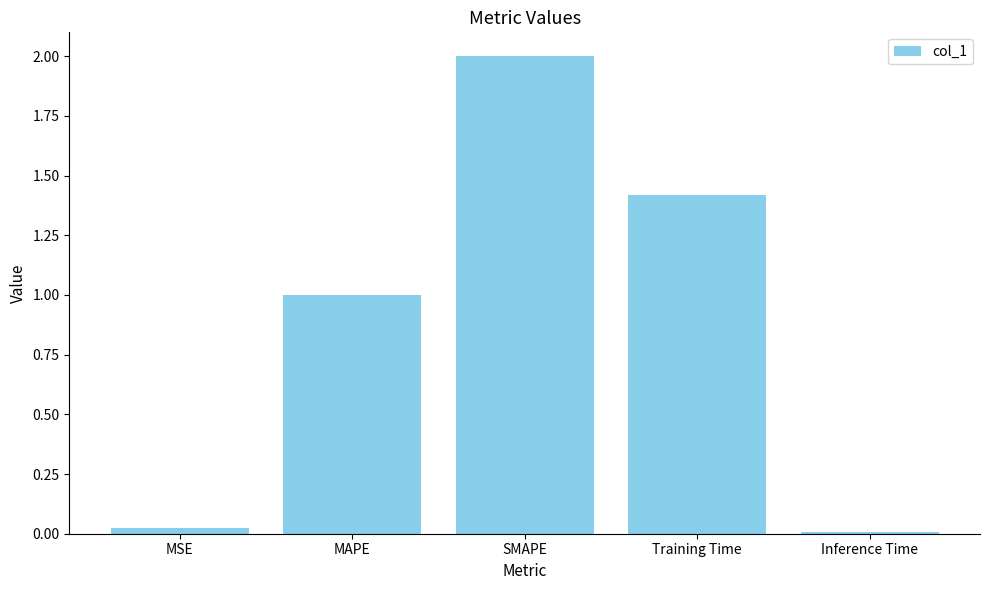

The value at Inference Time is 0.0. True or false?

True